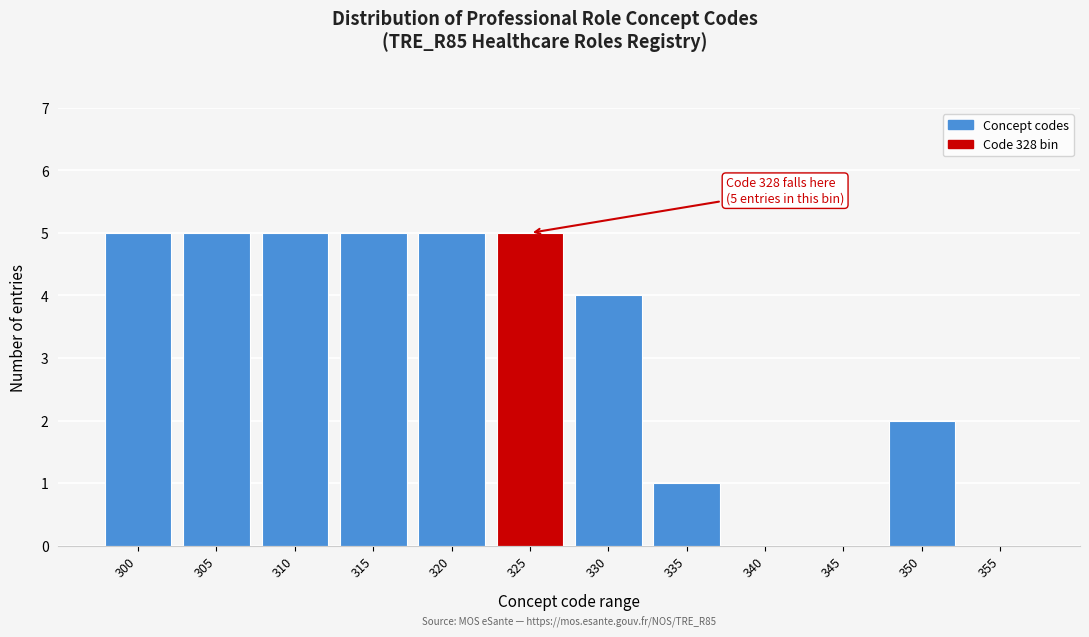

Reading left to right, extract all data points from this chart.

300=5	305=5	310=5	315=5	320=5	325=5	330=4	335=1	340=0	345=0	350=2	355=0